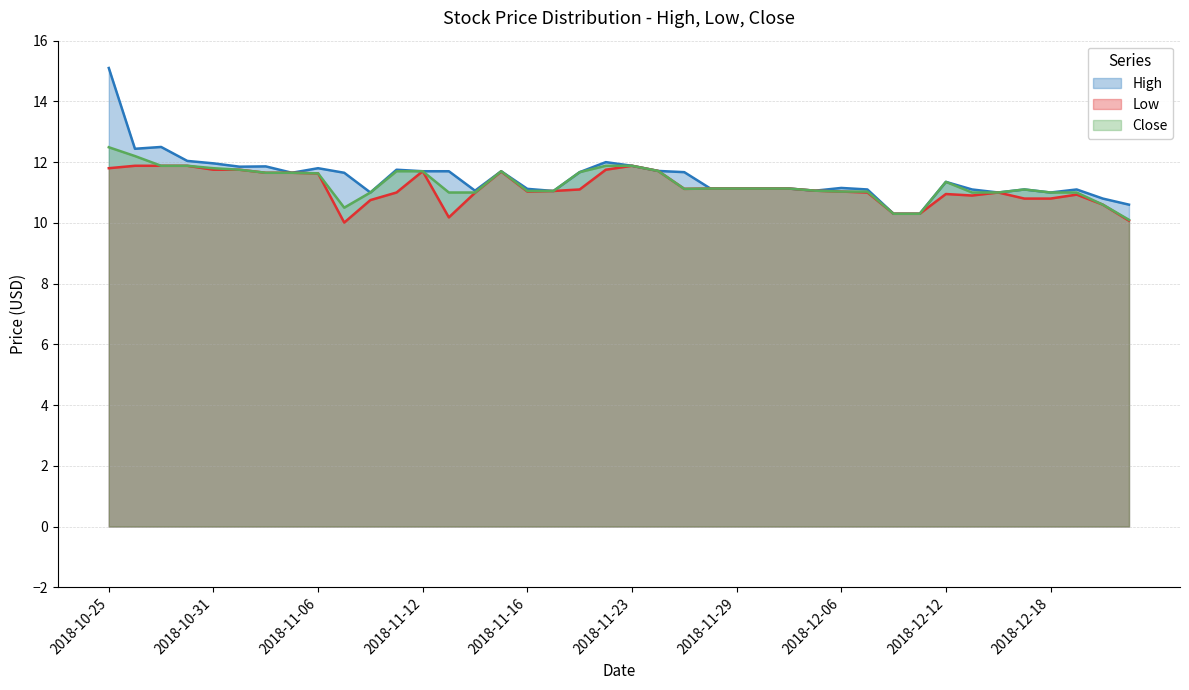

True or false: High and Close cross at least once.

False